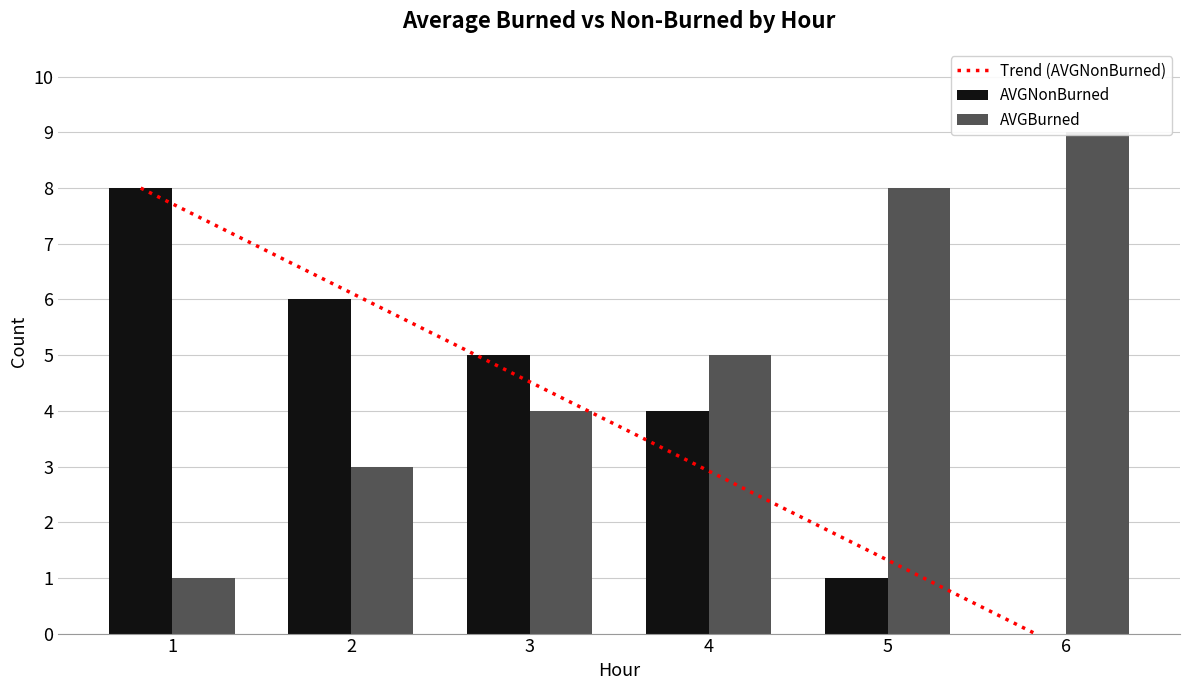

Which series has the largest total across all categories?

AVGBurned